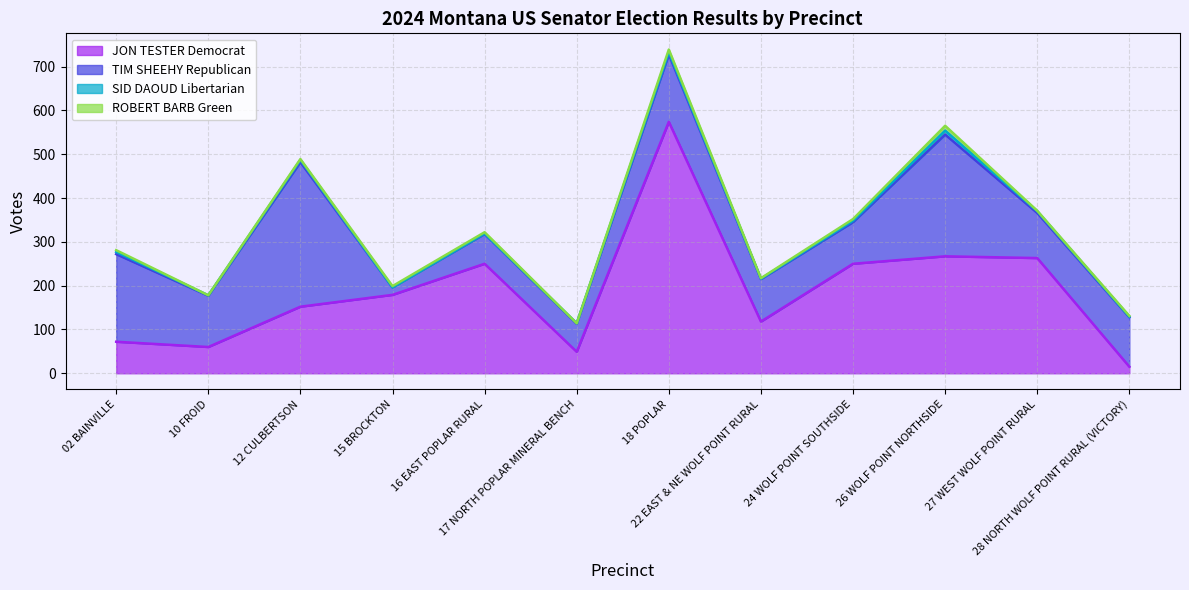

The SID DAOUD Libertarian series shows 0 at 16 EAST POPLAR RURAL. True or false?

False